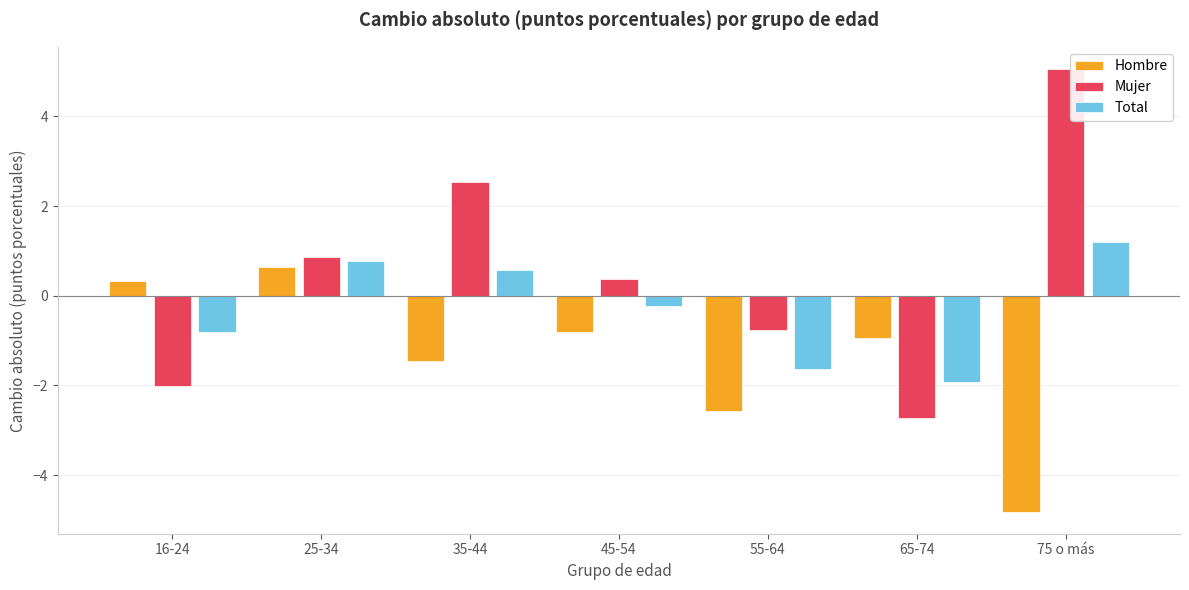

Which series has the largest range (max minus min)?

Mujer